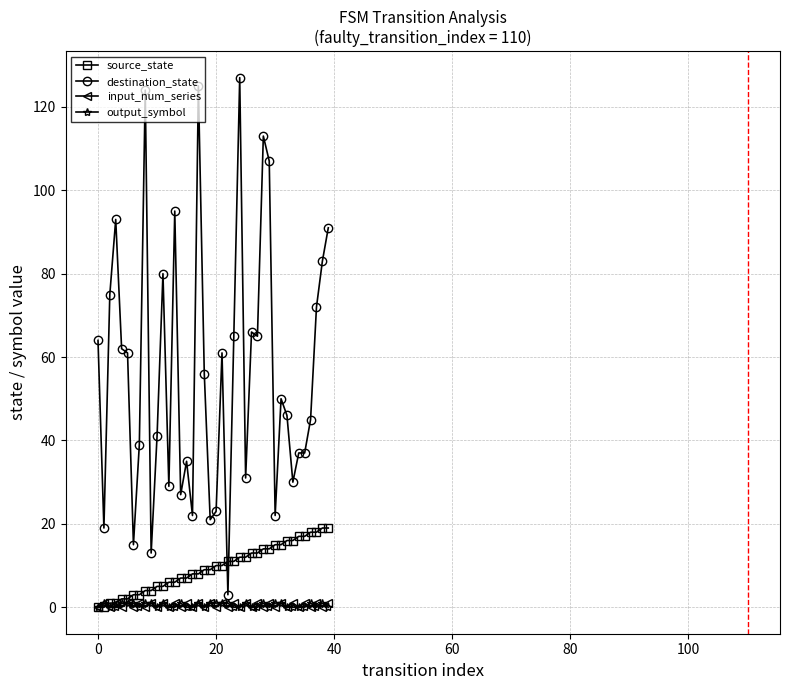

True or false: input_num_series has more than 2 interior local peaks.

True